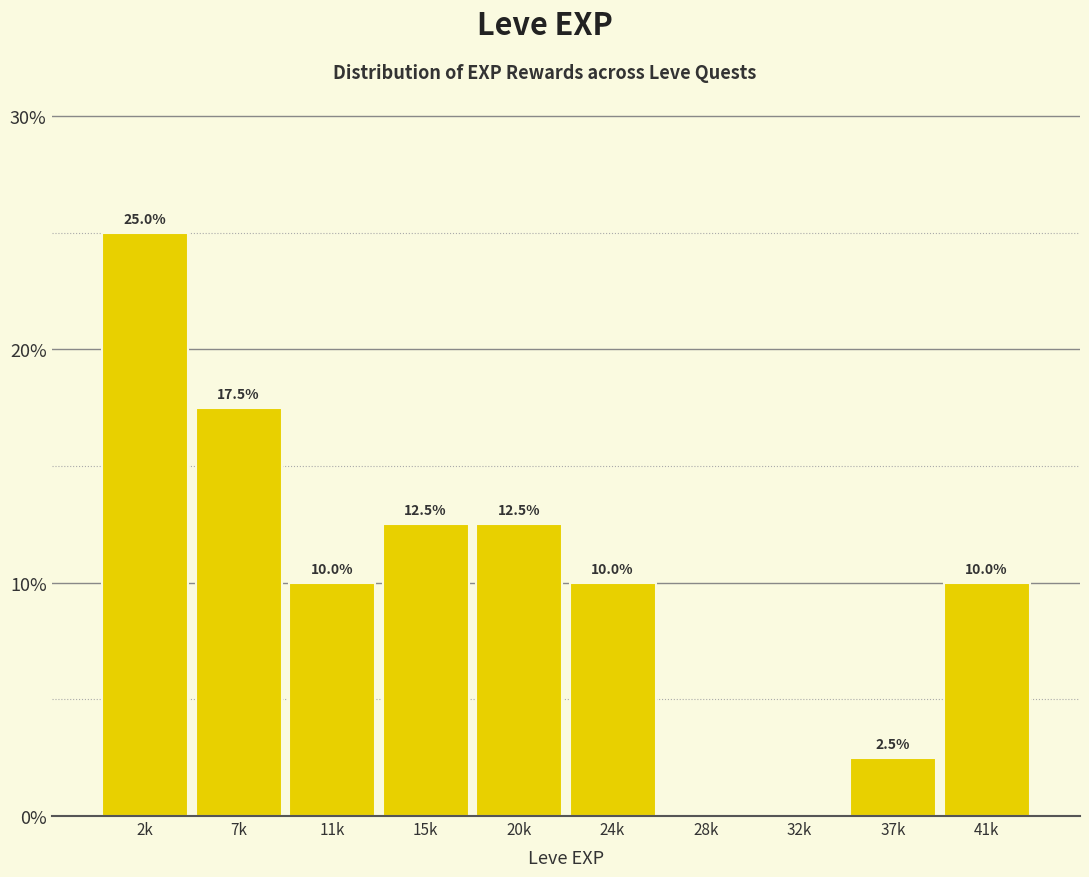

Reading left to right, transcribe all the data shown in this chart.

2k=25.0	7k=17.5	11k=10.0	15k=12.5	20k=12.5	24k=10.0	28k=0.0	32k=0.0	37k=2.5	41k=10.0